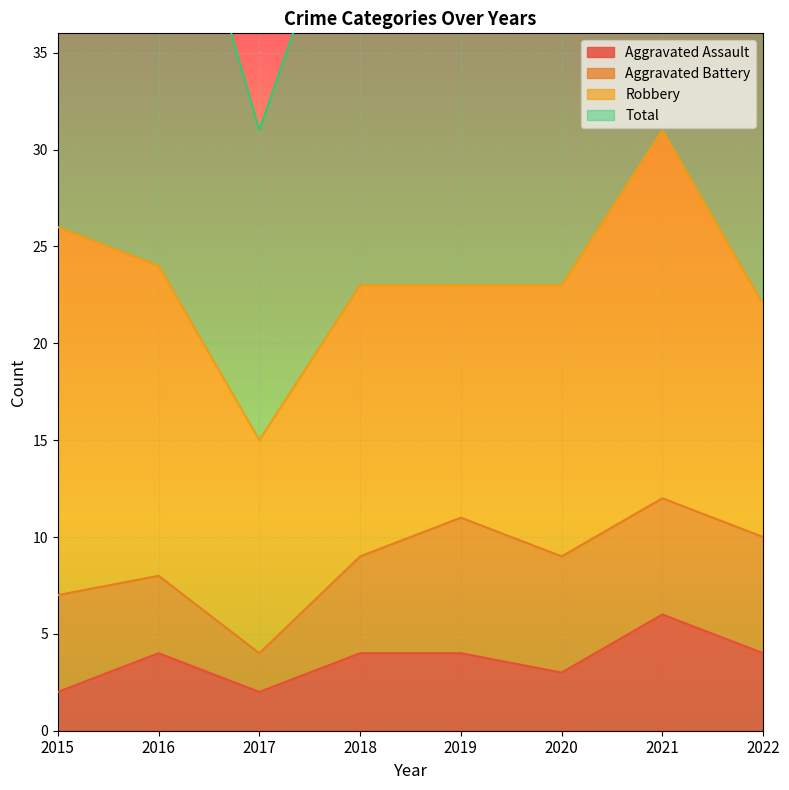

The Aggravated Assault series shows 3 at 2020. True or false?

True